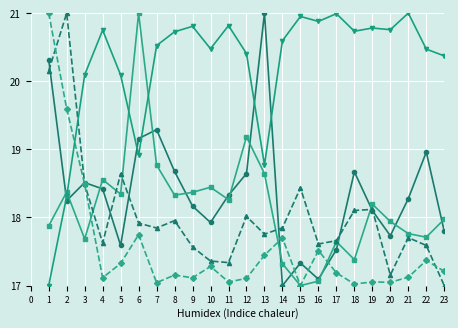

What is the total value across all series at 19?

92.3